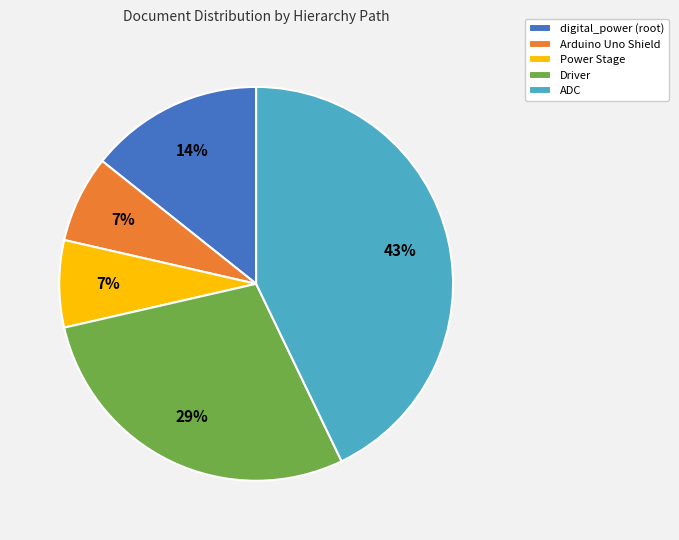

Combined, do Arduino Uno Shield and digital_power (root) account for over 50%?

No